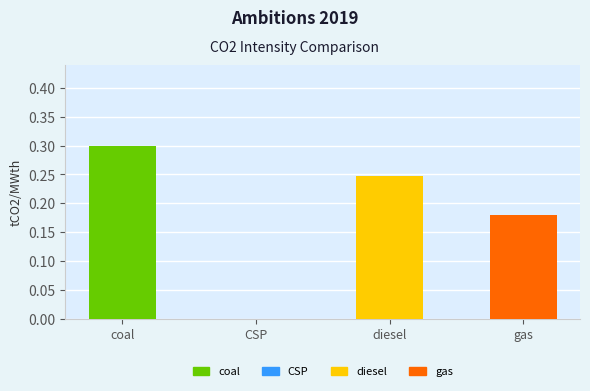

What is the maximum value shown in the chart?

0.3